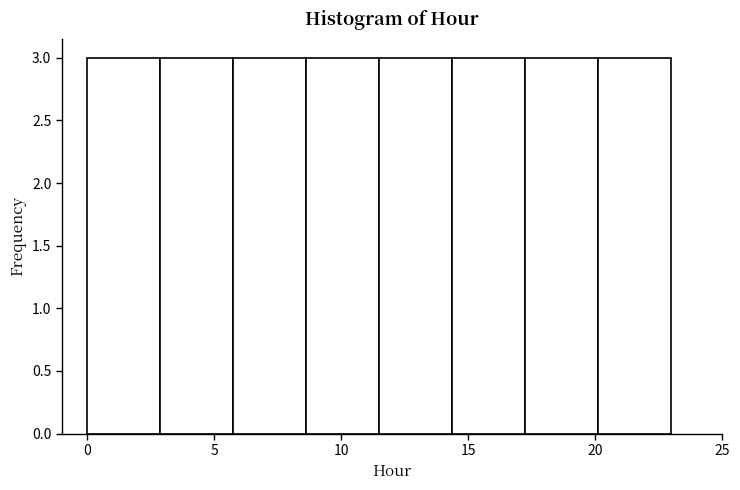

Reading left to right, transcribe this chart: for each bar, give the range it covers on the x-axis and its height. Neither the bar edges nor the heights are printed on the chart, so give them approximately, as read against the axes.

0.0 to 3.0: 3
3.0 to 6.0: 3
6.0 to 8.5: 3
8.5 to 11.5: 3
11.5 to 14.5: 3
14.5 to 17.5: 3
17.5 to 20.0: 3
20.0 to 23.0: 3